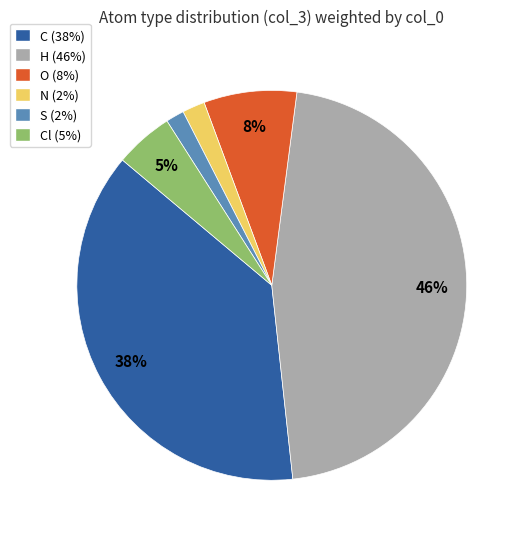

The H (46%) slice represents 46% of the pie. True or false?

True